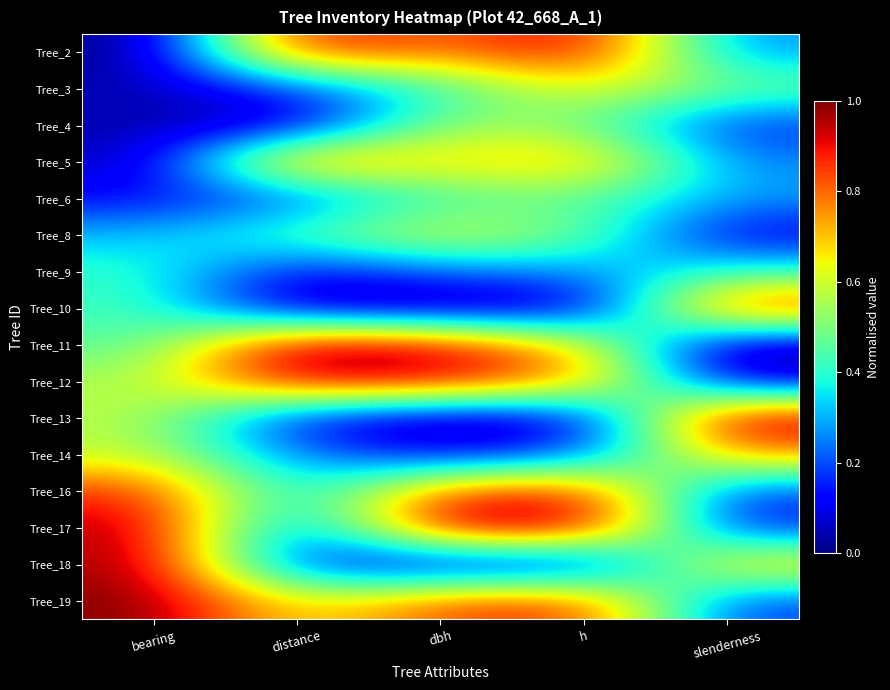

What is the total value across all series at dbh?

8.4